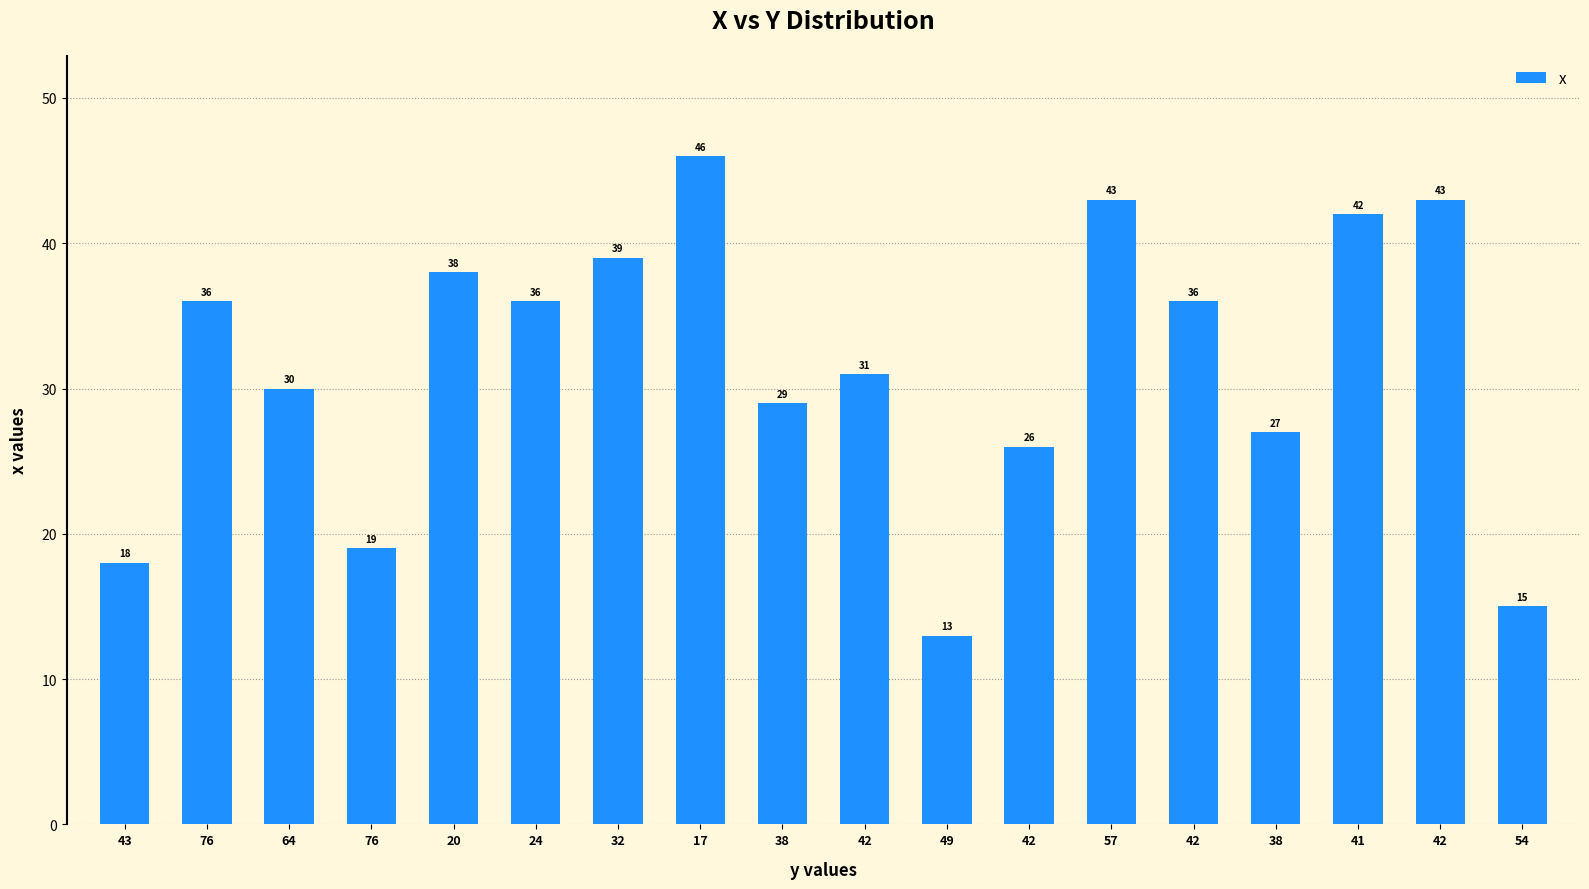

Which category has the highest value across all series?

17